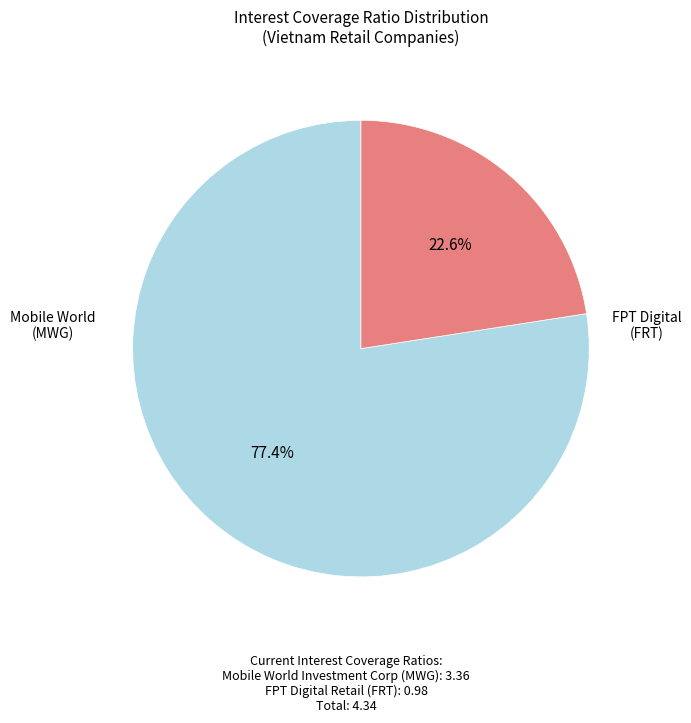

Is there a majority slice in this chart?

Yes